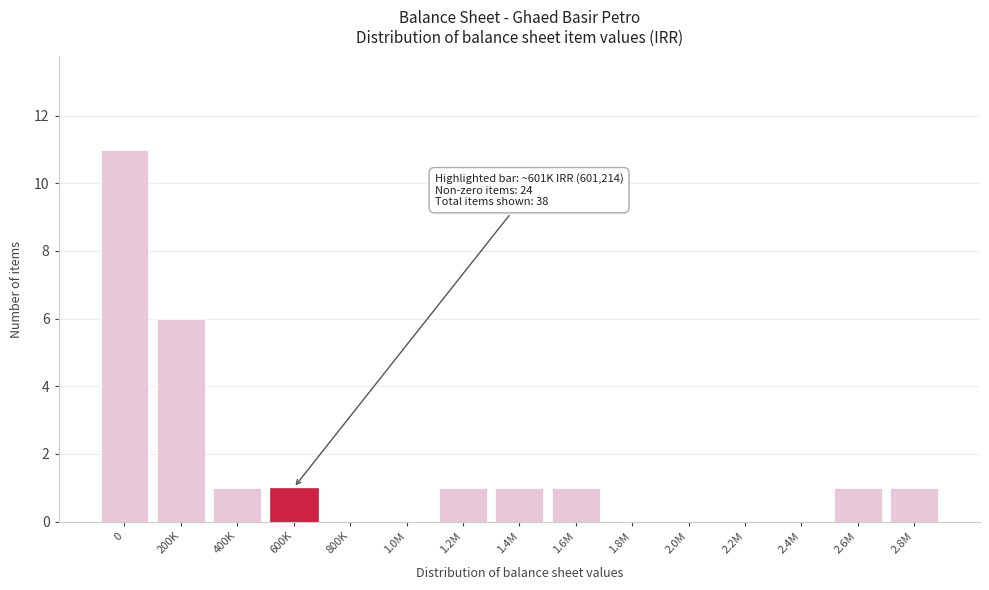

Reading left to right, what are all the values shown in this chart?

0=11	200K=6	400K=1	600K=1	800K=0	1.0M=0	1.2M=1	1.4M=1	1.6M=1	1.8M=0	2.0M=0	2.2M=0	2.4M=0	2.6M=1	2.8M=1